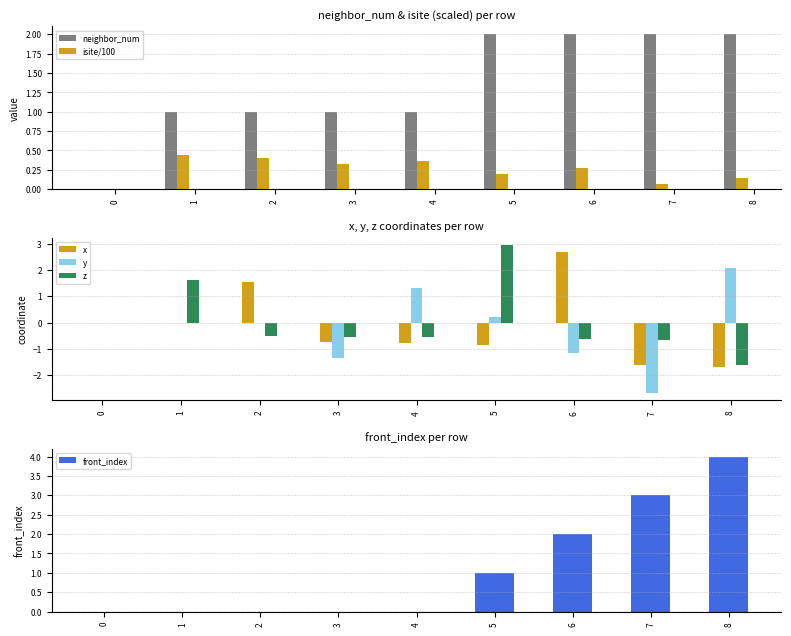

Which series changed the most between 4 and 7?

y